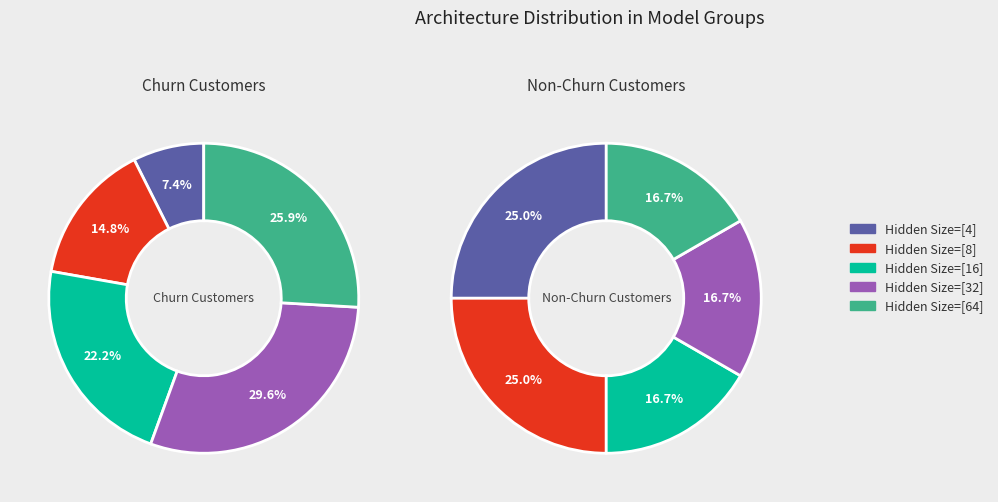

How many slices are in this pie chart?

5